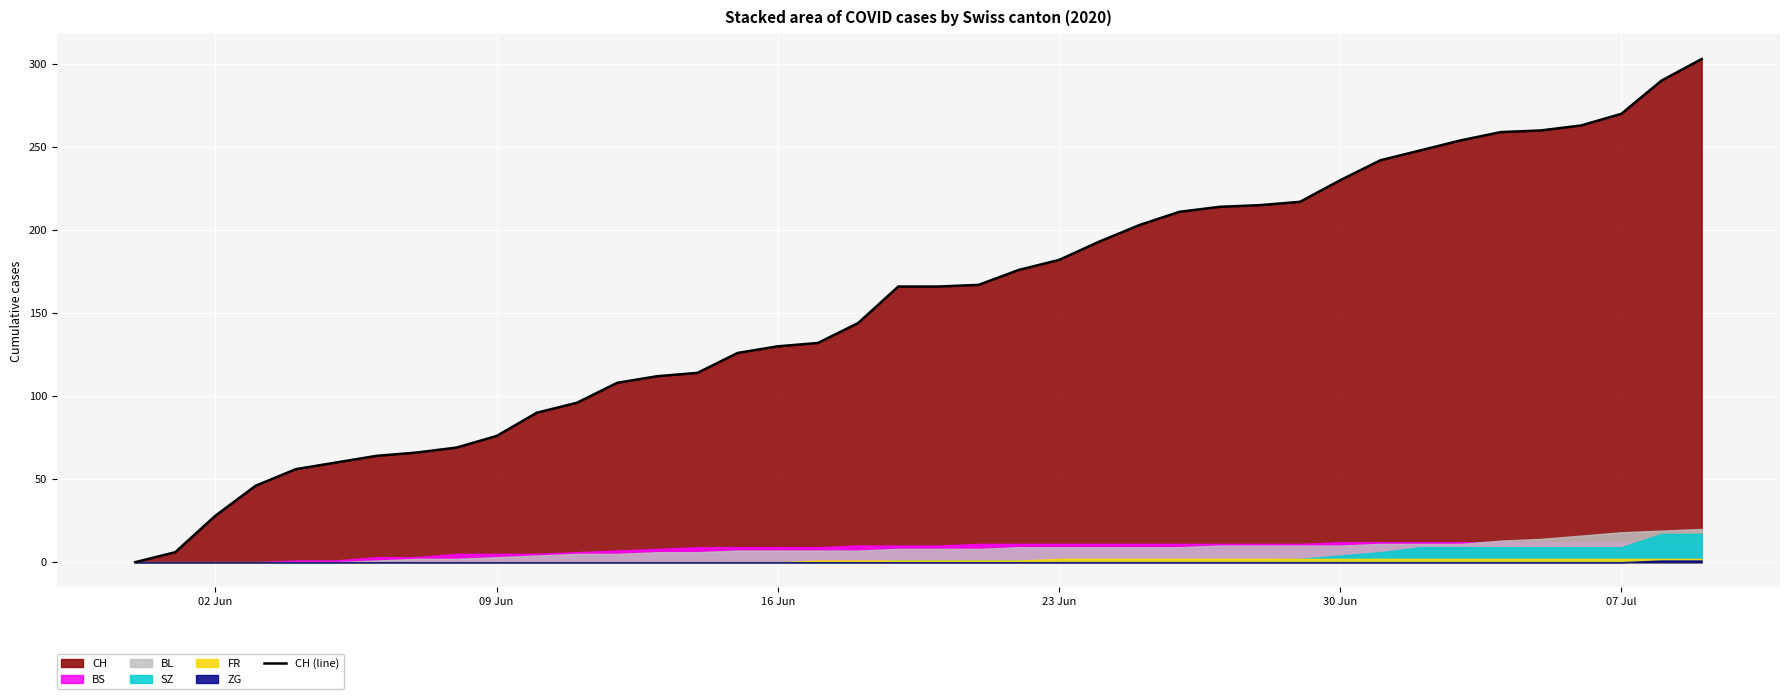

What is the difference between the second highest and second lowest values?

284